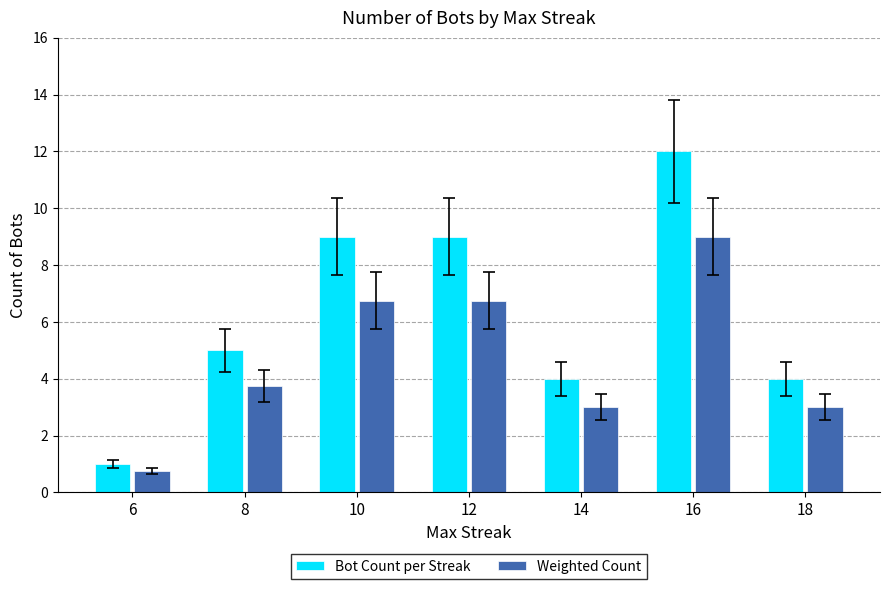

Reading left to right, what are all the values shown in this chart?

Bot Count per Streak: 1.0	5.0	9.0	9.0	4.0	12.0	4.0
Weighted Count: 0.8	3.8	6.8	6.8	3.0	9.0	3.0